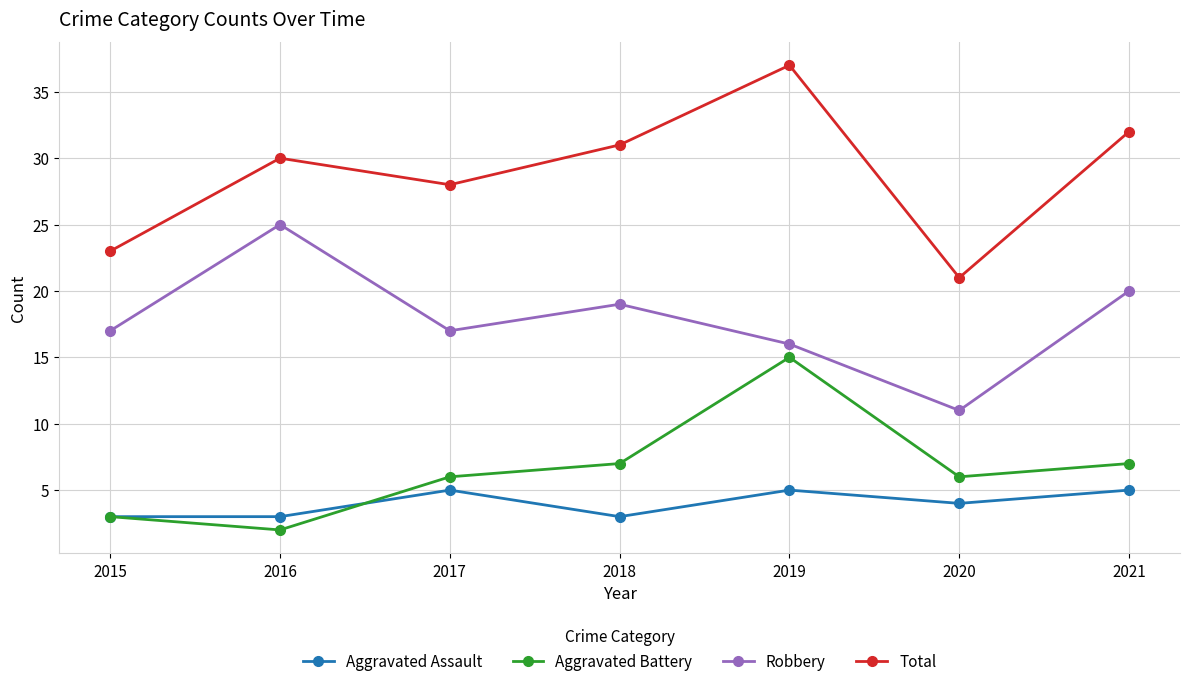

The Aggravated Assault series shows 5 at 2016. True or false?

False